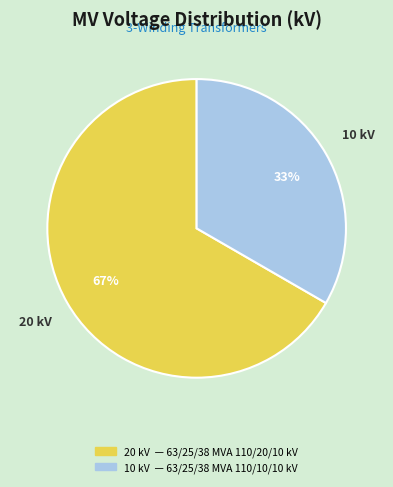

To the nearest percent, what is the average slice percentage?

50%